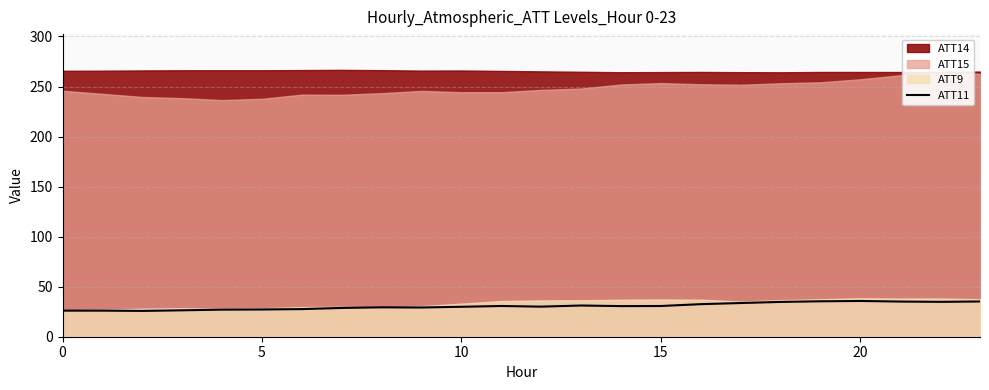

Is it true that the value at 0 is 26.0?

True